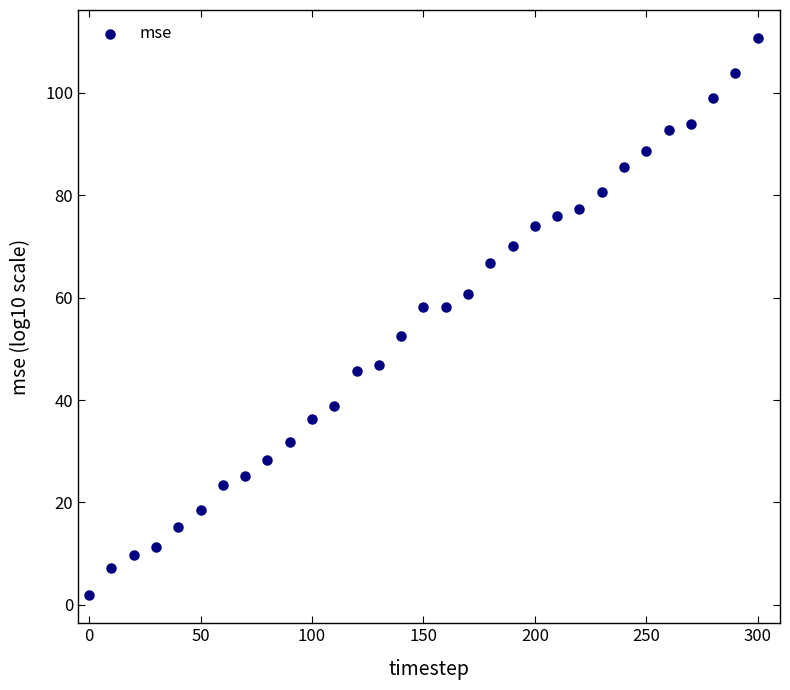

What is the range of X values (max minus min)?

300.0